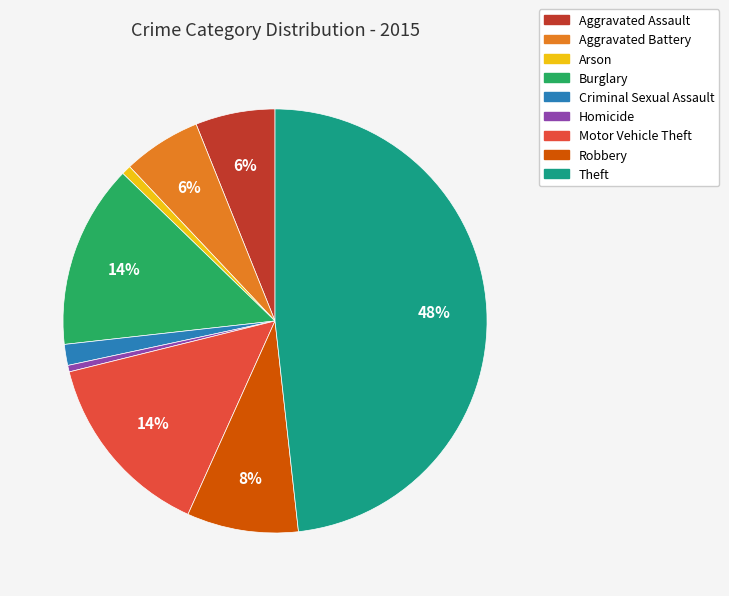

How many slices are in this pie chart?

9